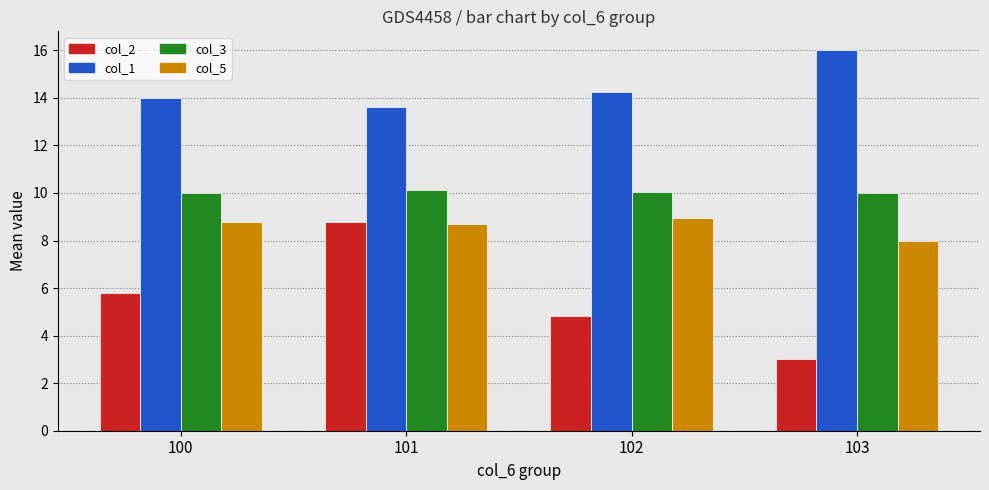

What is the value of the col_1 bar at the 2nd from the left?

13.6